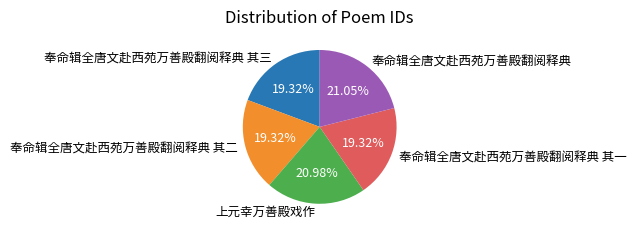

Between 奉命辑全唐文赴西苑万善殿翻阅释典 其二 and 奉命辑全唐文赴西苑万善殿翻阅释典, which is larger?

奉命辑全唐文赴西苑万善殿翻阅释典